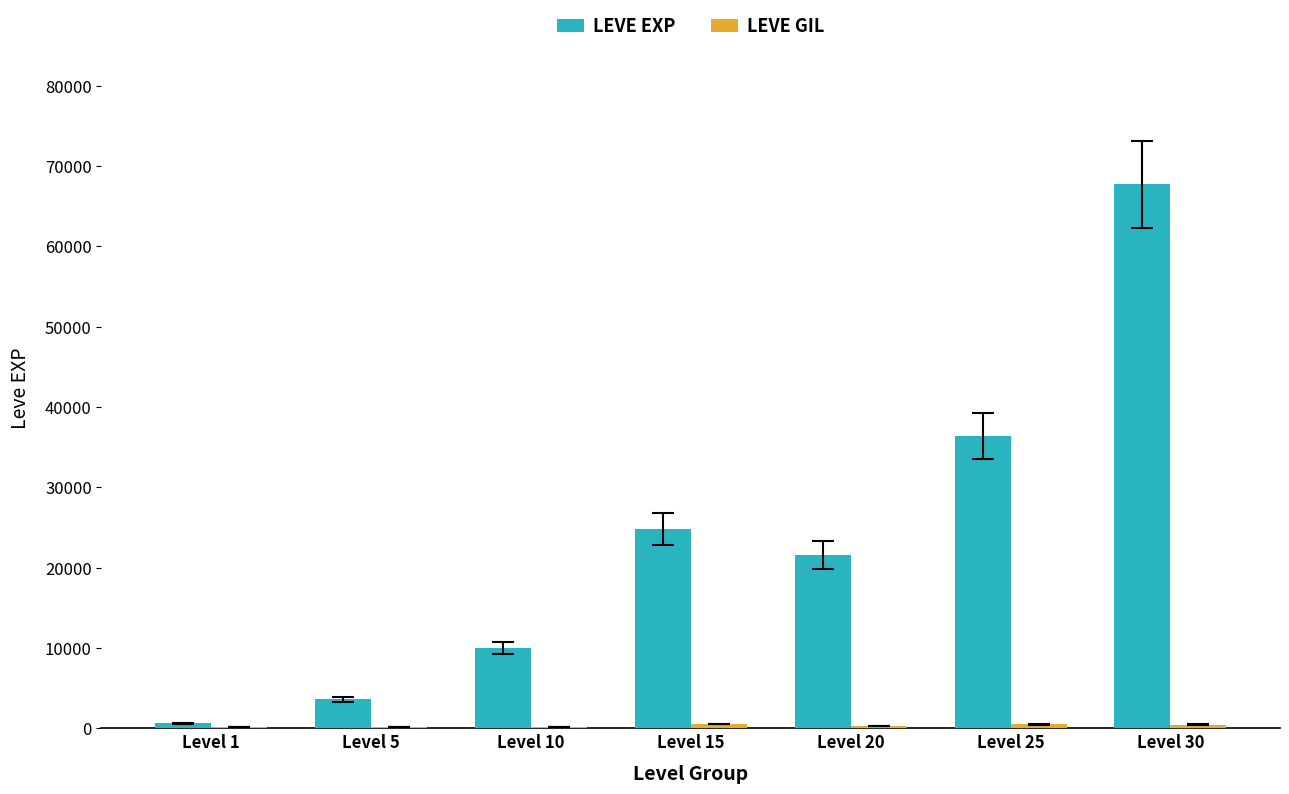

Count the number of categories in the chart.

7